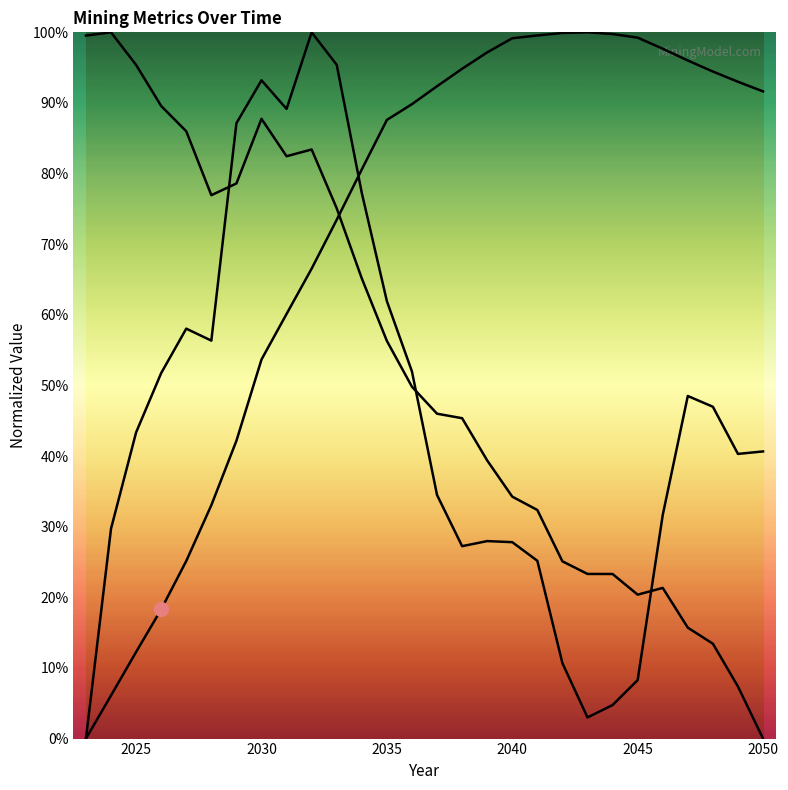

What is the greatest value displayed?

1.0